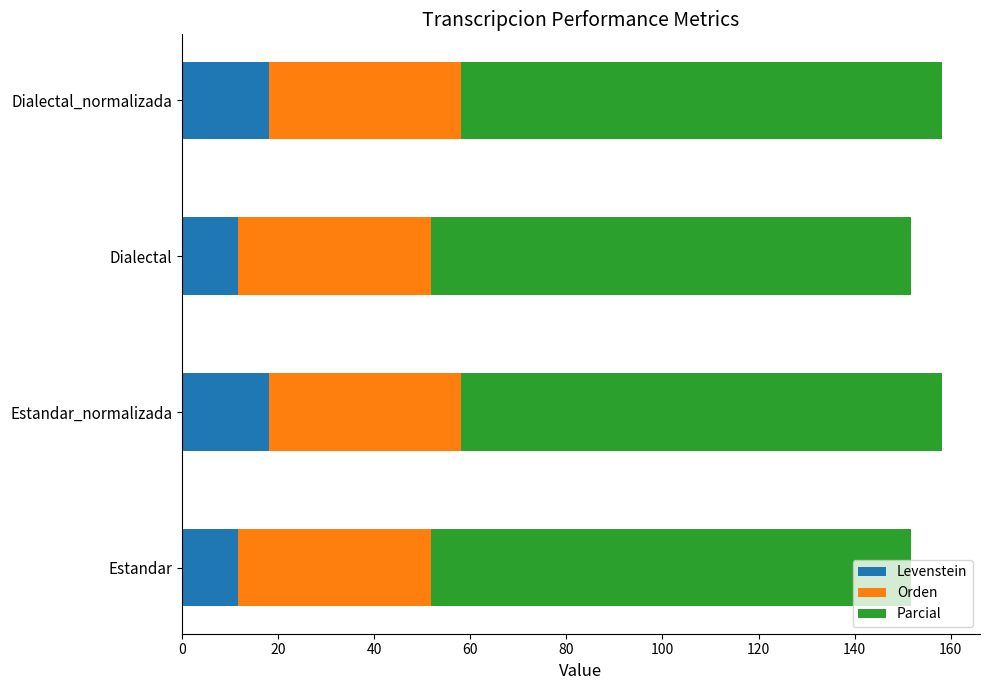

What is the total value across all series at Dialectal?

151.8